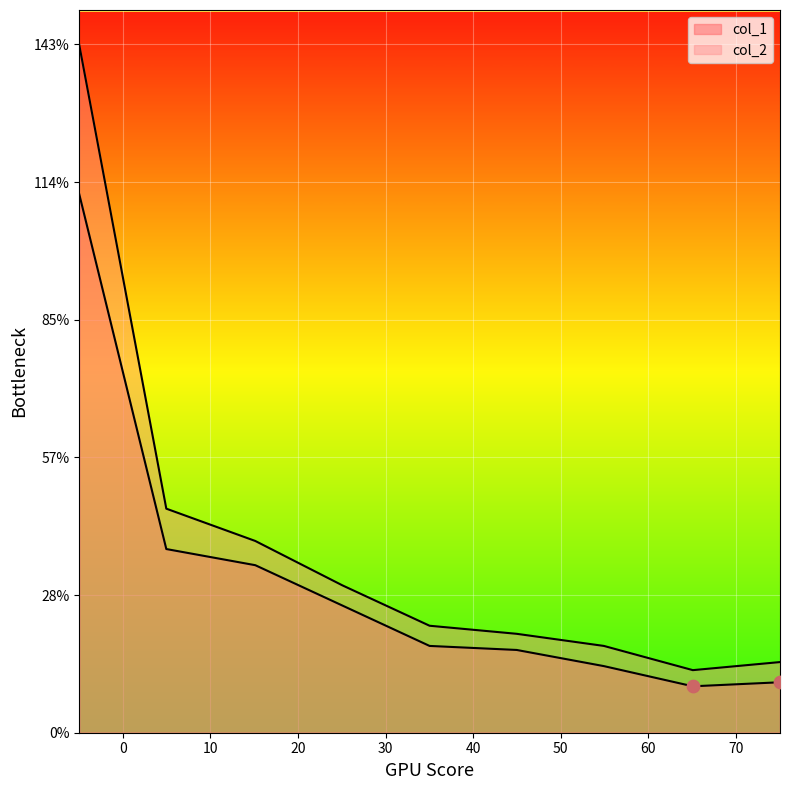

What are all the series names shown in the legend?

col_1, col_2